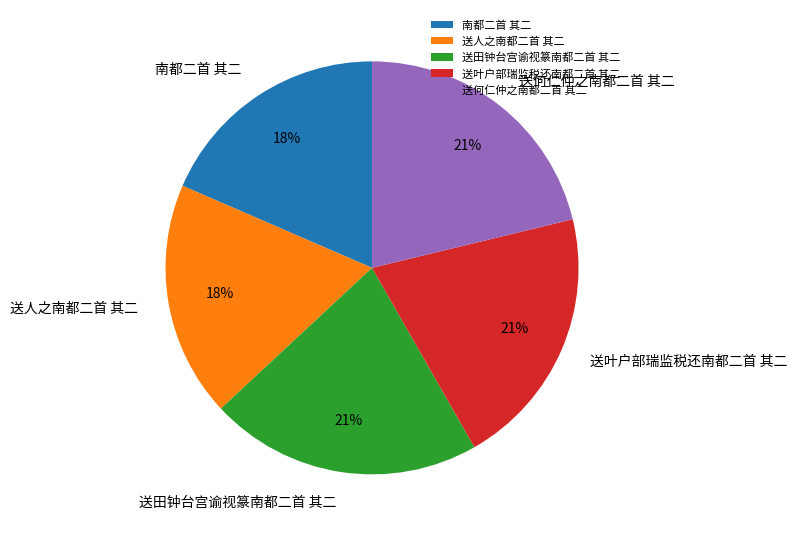

What is the ratio of the value at 送田钟台宫谕视篆南都二首 其二 to the value at 送叶户部瑞监税还南都二首 其二?

1.0